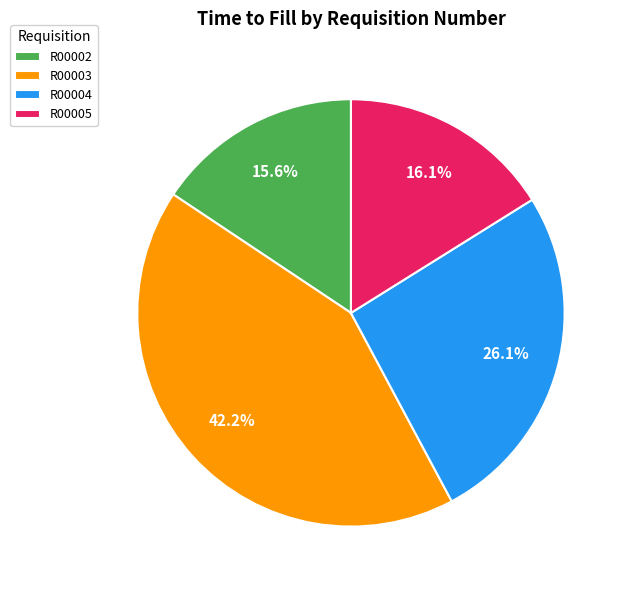

Is it true that R00003 is 42% of the pie?

True